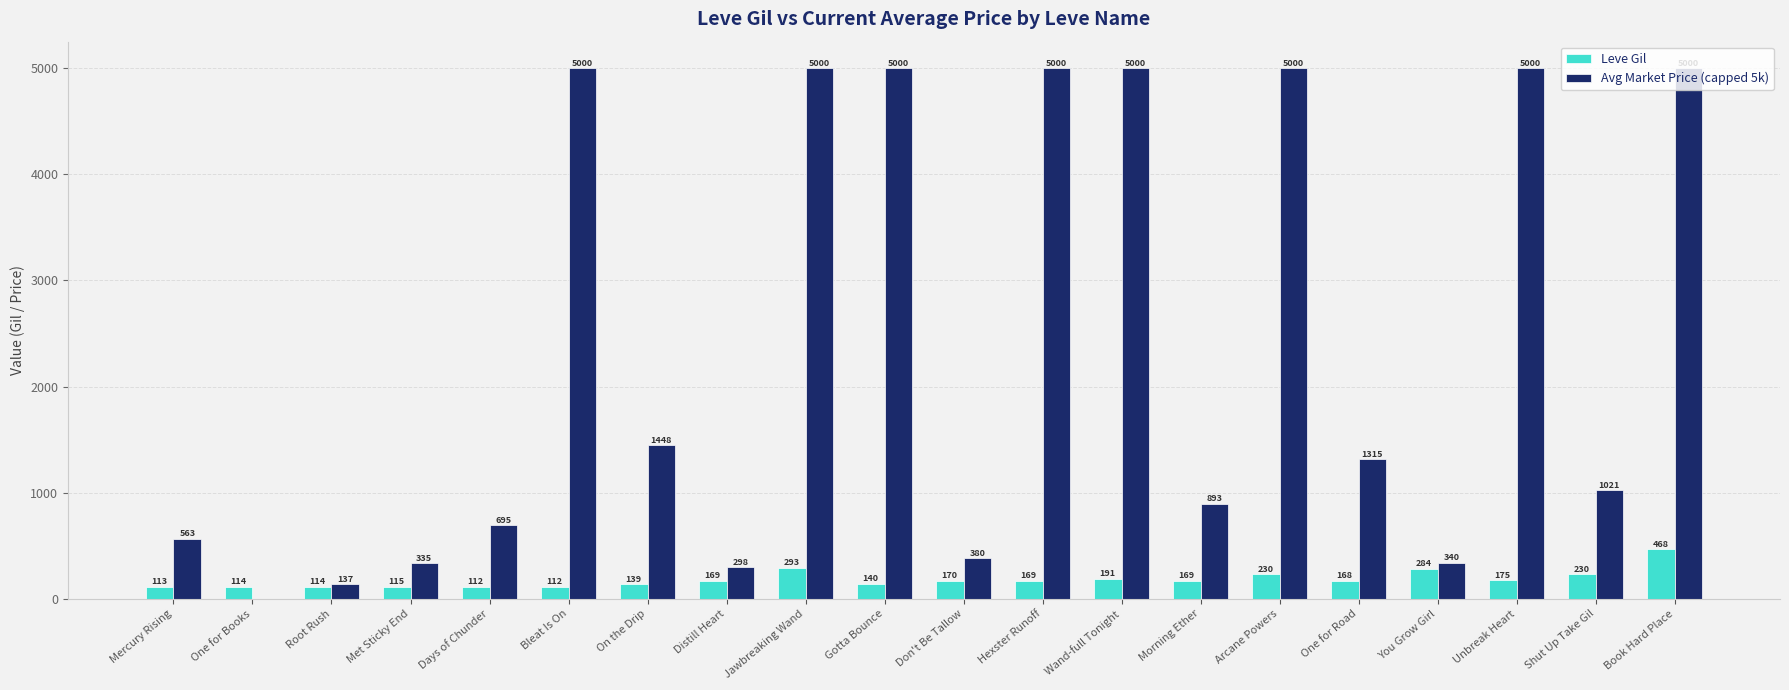

Read the Avg Market Price (capped 5k) value at Hexster Runoff.

5000.0